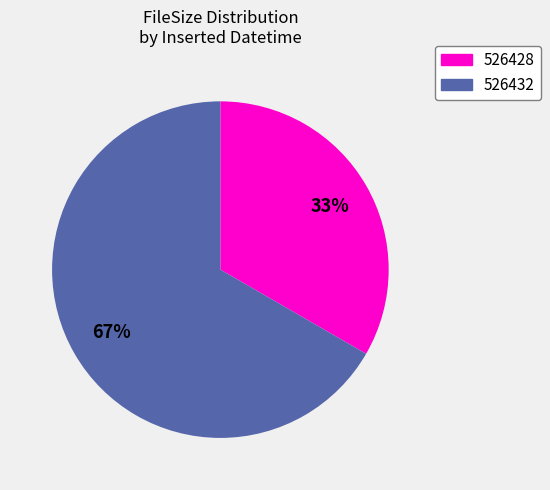

To the nearest percent, what is the average slice percentage?

50%